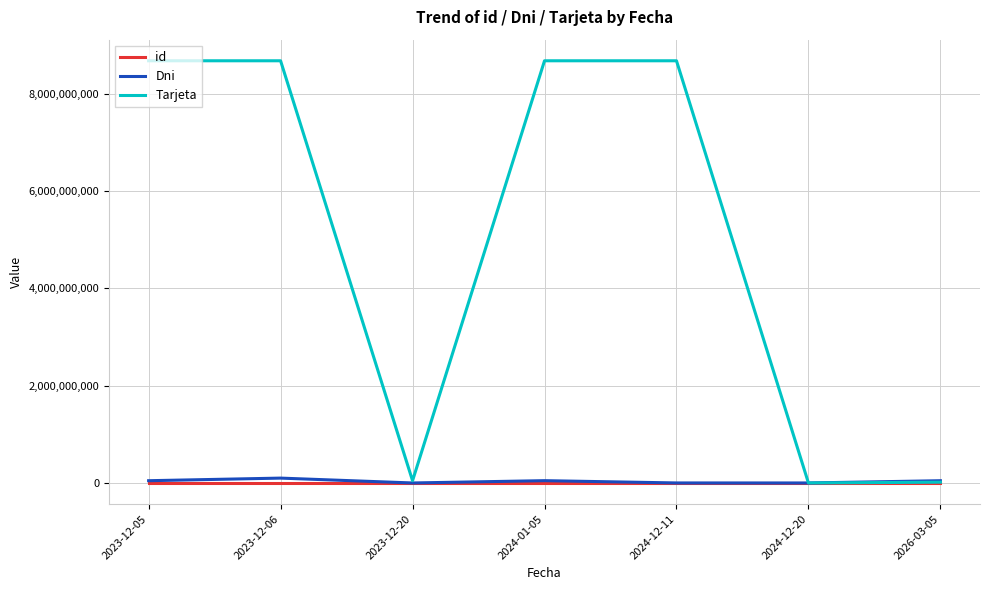

How many lines are shown in the chart?

3